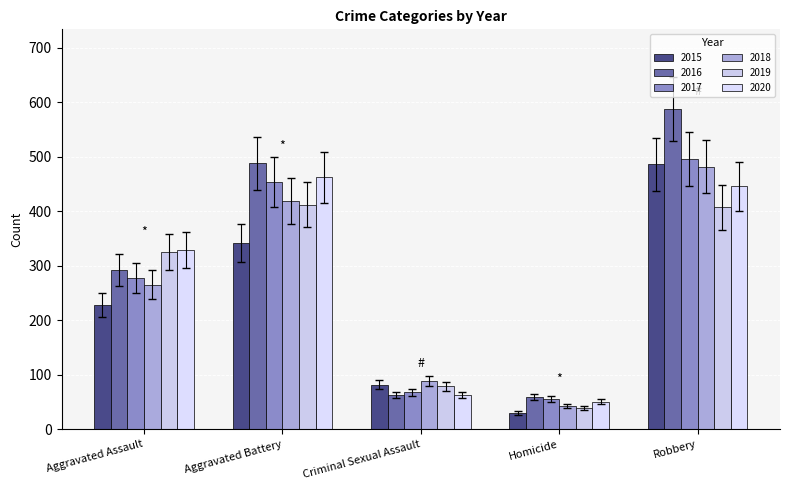

Count the number of categories in the chart.

5